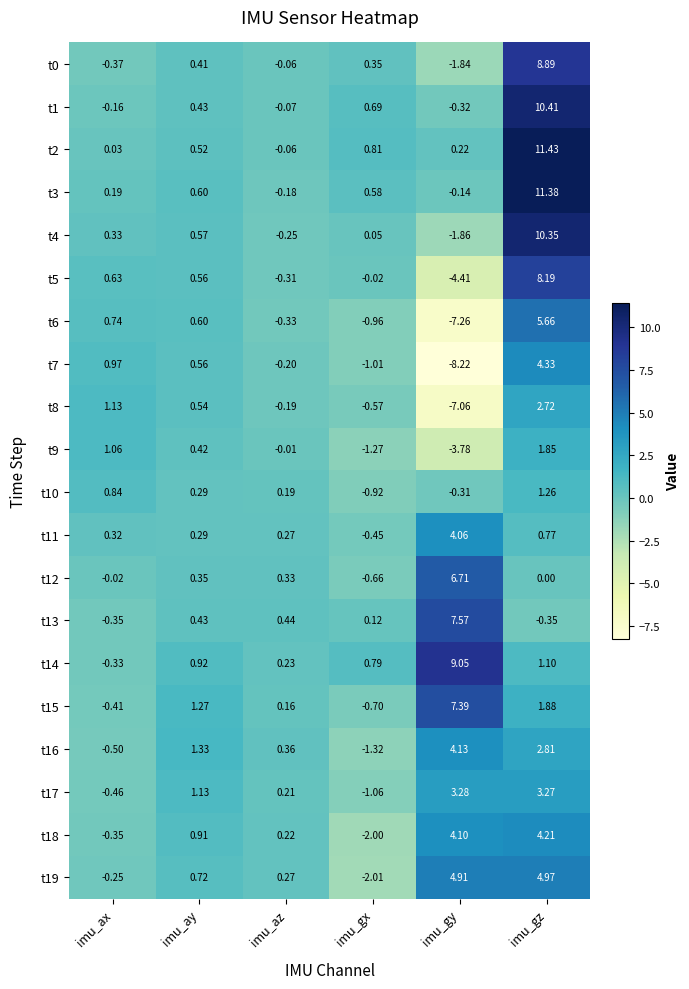

Which label corresponds to the largest value in the chart?

imu_gz